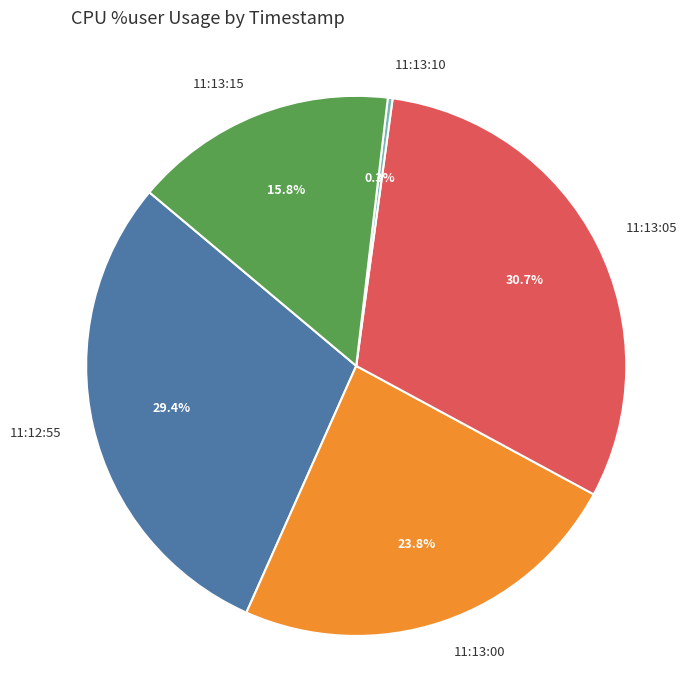

True or false: 11:12:55 accounts for 29% of the total.

True